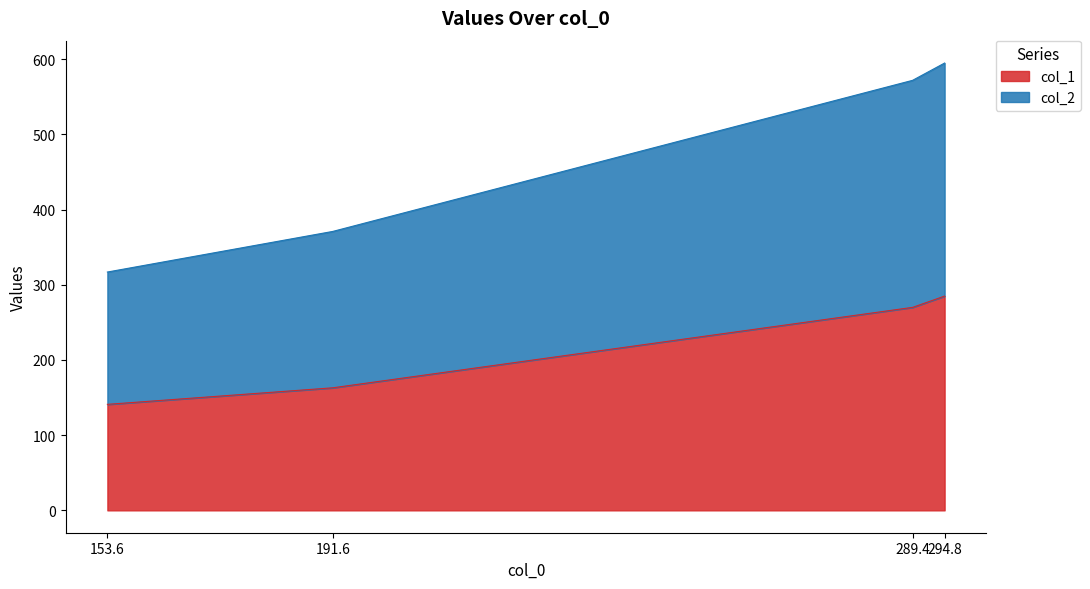

At which category does the chart reach its minimum across all series?

153.6